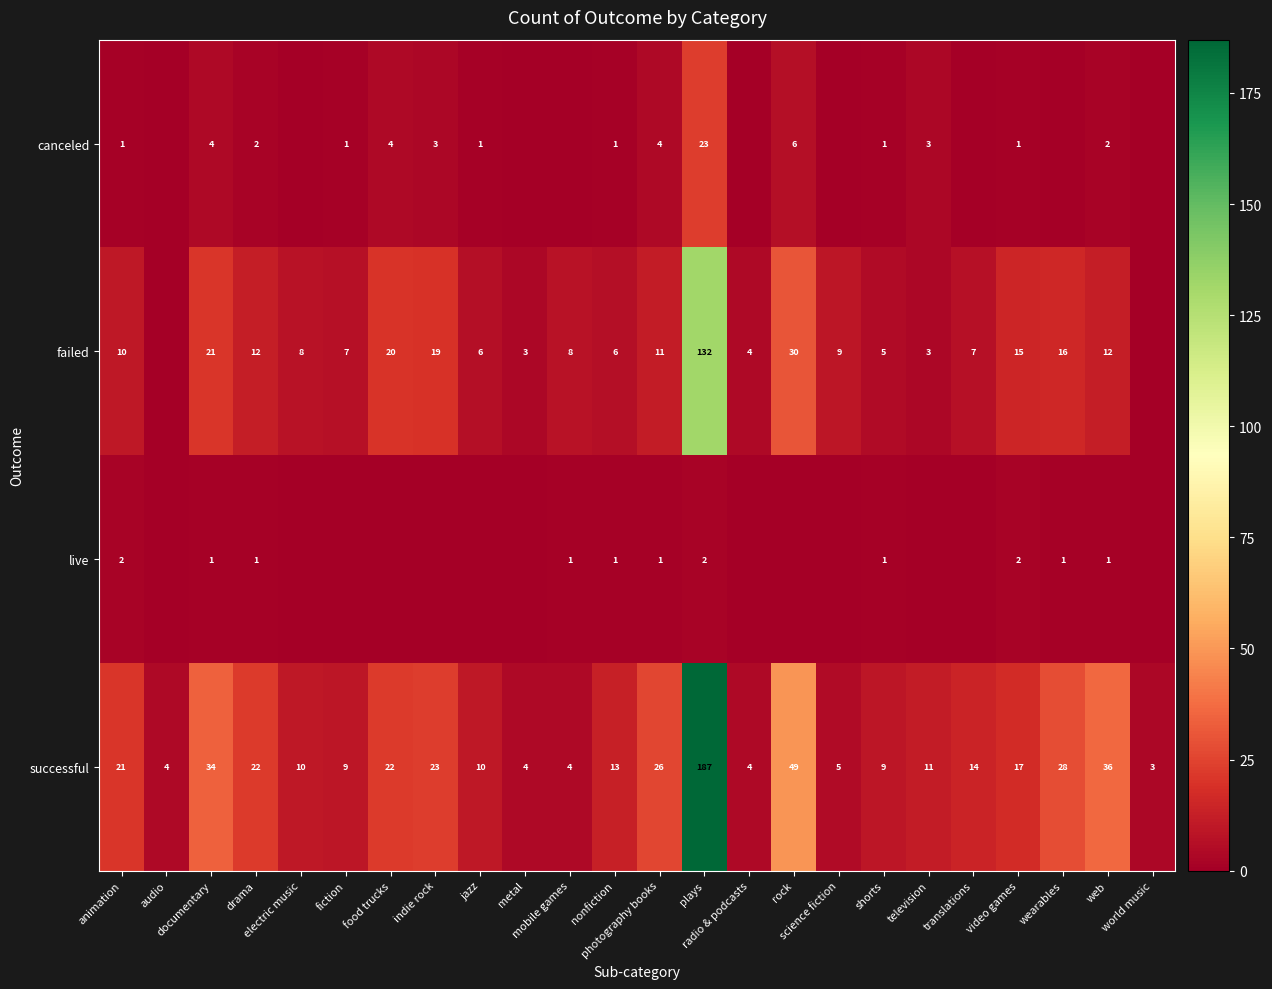

What is the maximum value for successful?

187